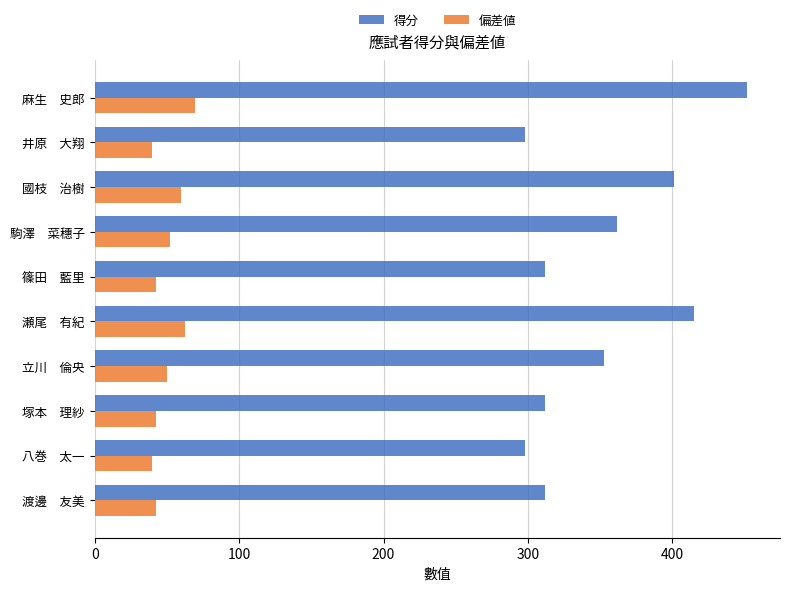

At how many categories does at least one series exceed 135?

10